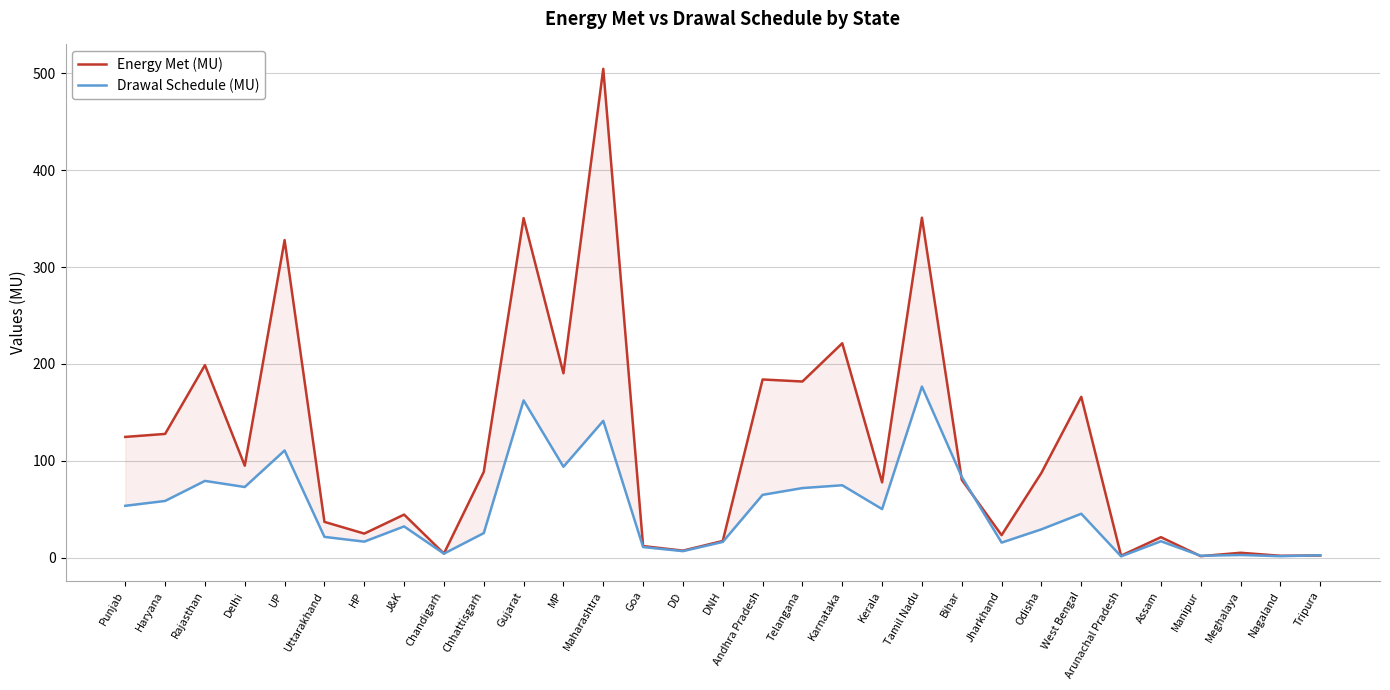

What is the smallest value displayed?

1.4